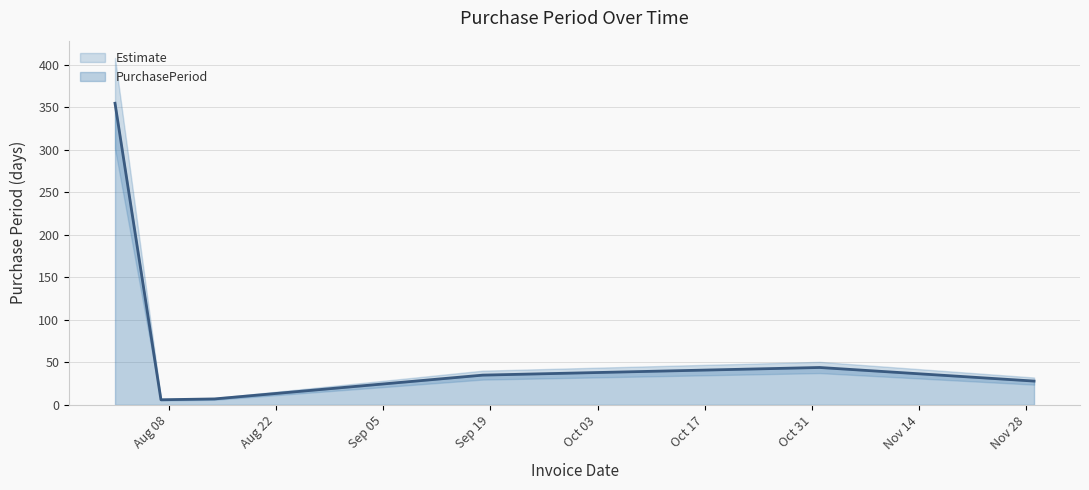

At which category does the data reach its first local peak?

2017-11-01